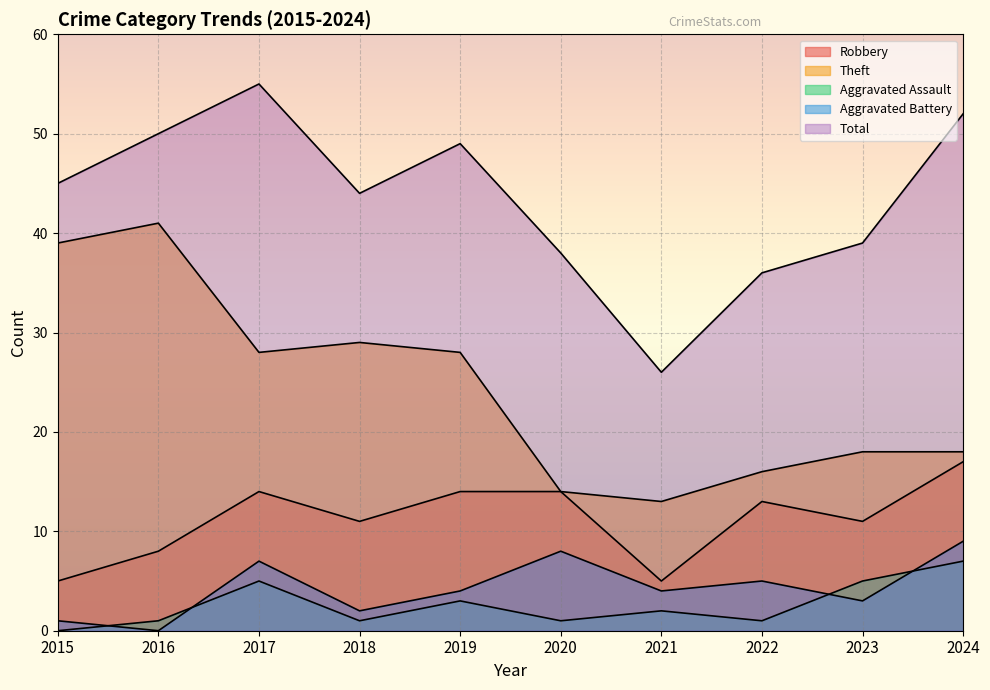

Rank the series at 2022 from highest to lowest value.

Total, Theft, Robbery, Aggravated Battery, Aggravated Assault